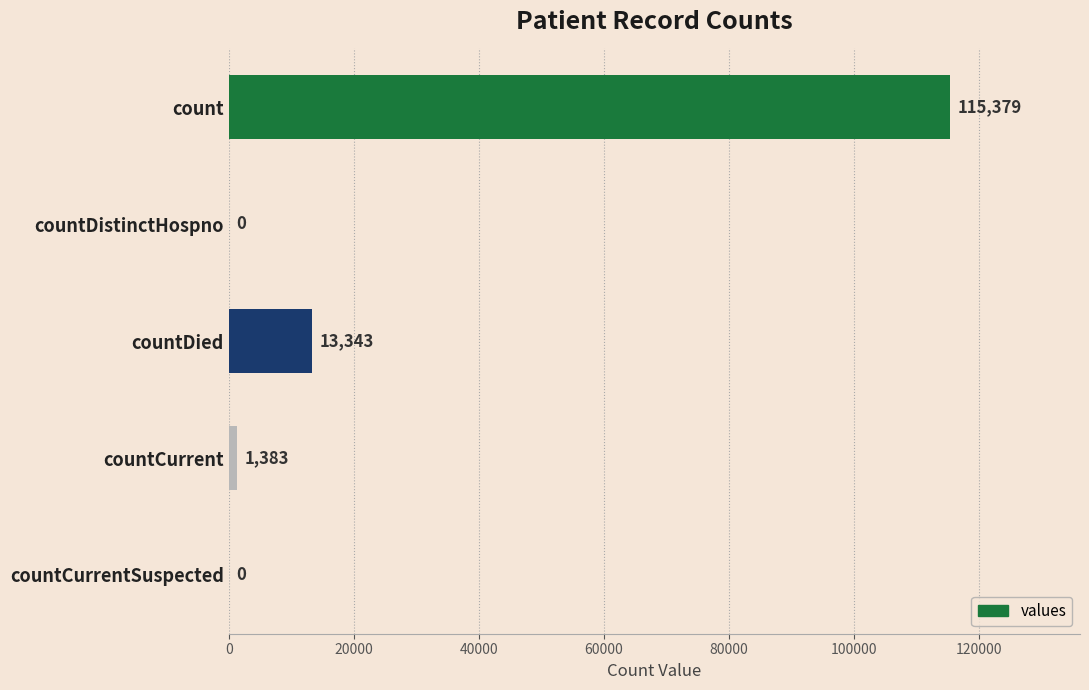

How many data points does each series have?

5